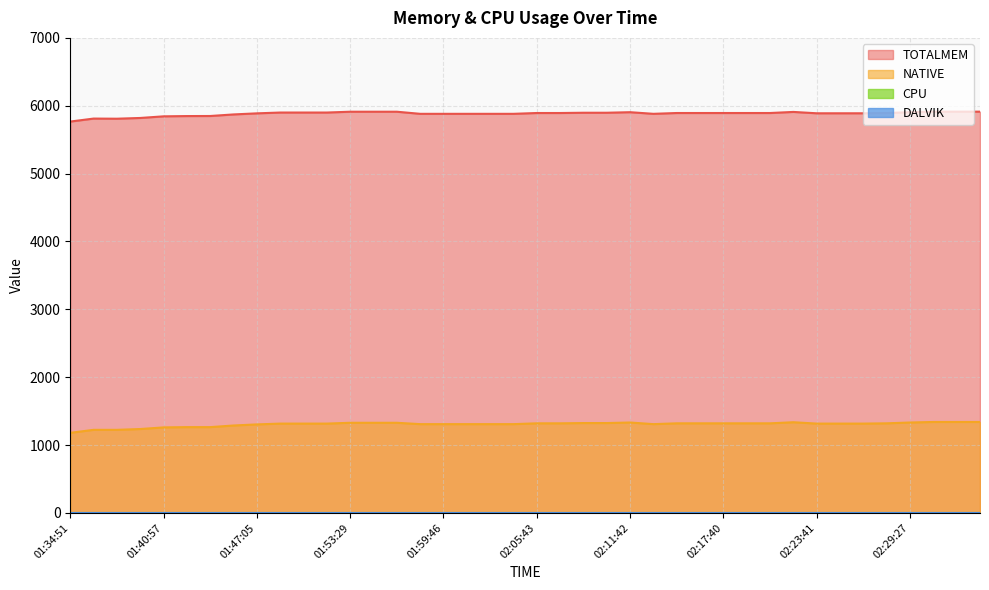

Rank the categories by NATIVE value from lowest to highest.

01:34:51, 01:36:22, 01:37:50, 01:39:25, 01:40:57, 01:42:26, 01:43:51, 01:45:34, 01:47:05, 01:58:15, 01:59:46, 02:01:15, 02:02:39, 02:04:10, 02:13:24, 01:48:38, 01:50:15, 01:51:51, 02:23:41, 02:25:10, 02:26:32, 02:05:43, 02:07:08, 02:14:46, 02:16:07, 02:17:40, 02:19:08, 02:20:41, 02:27:59, 02:08:32, 02:10:05, 01:53:29, 01:55:05, 01:56:43, 02:11:42, 02:29:27, 02:22:12, 02:30:49, 02:32:10, 02:33:31